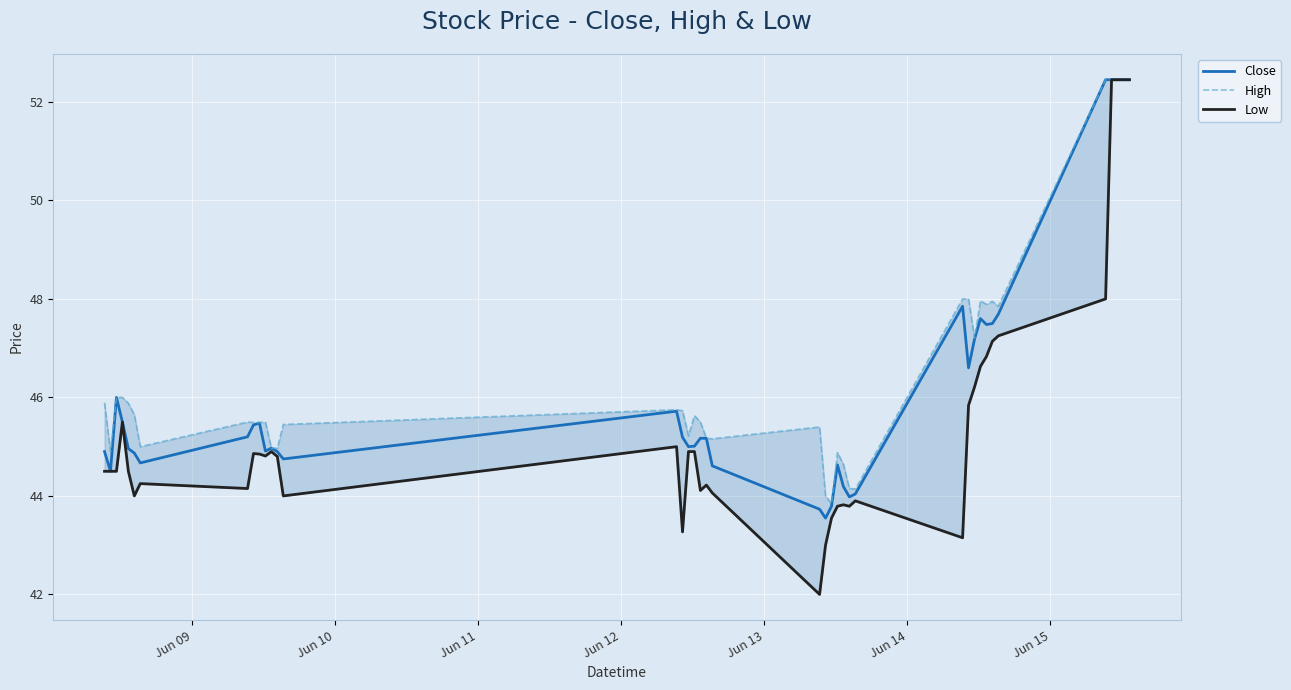

What is the highest value of the Close series?

52.5